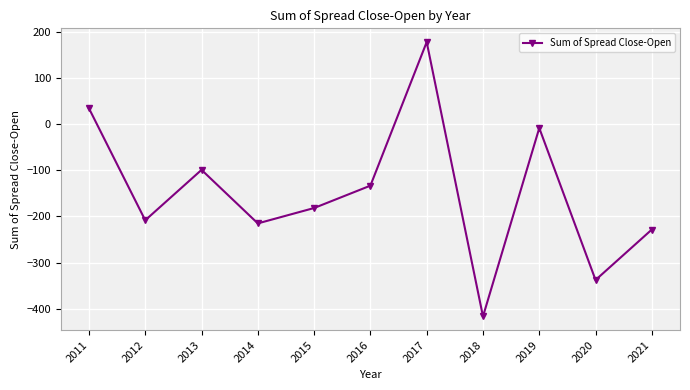

The chart shows a value of -133.3 at 2012. True or false?

False